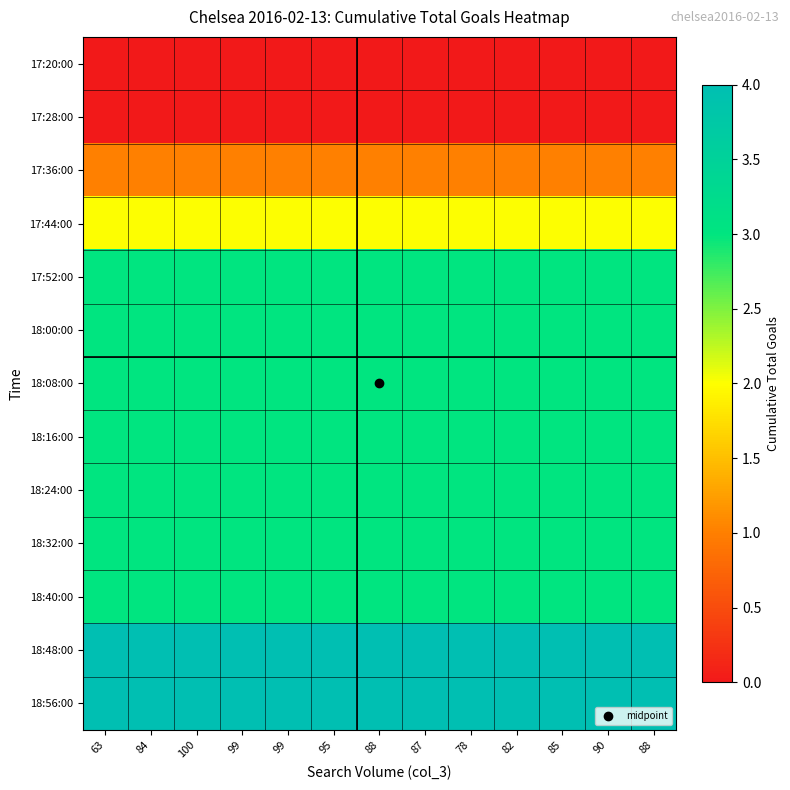

At which category does the chart reach its minimum across all series?

63